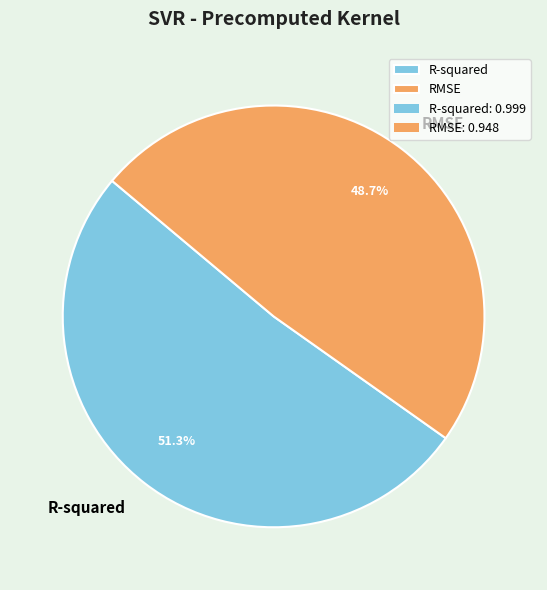

What percentage is the R-squared slice, to the nearest percent?

51%